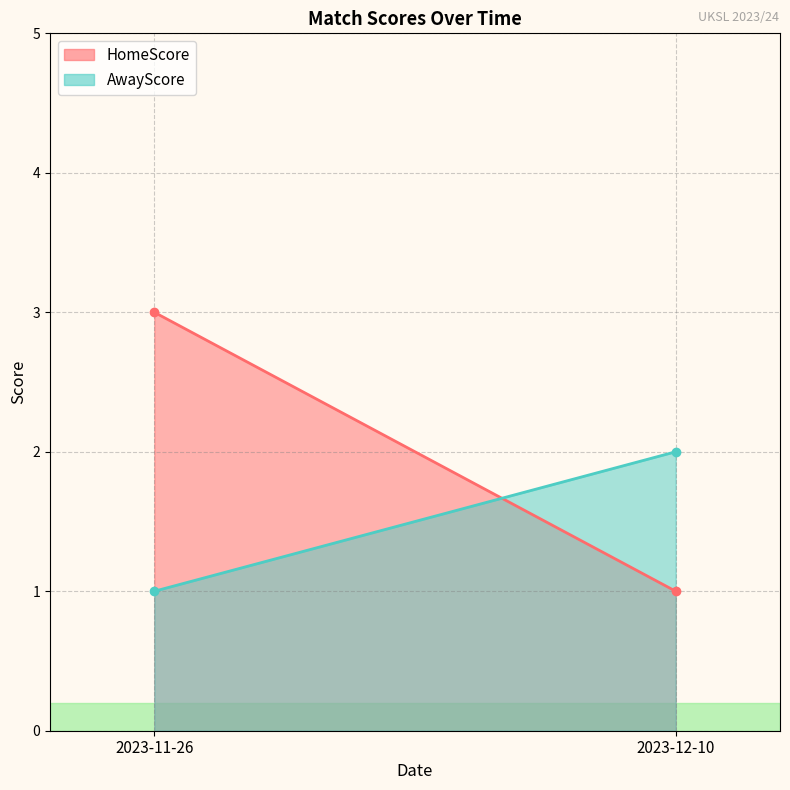

How many data points does each series have?

2